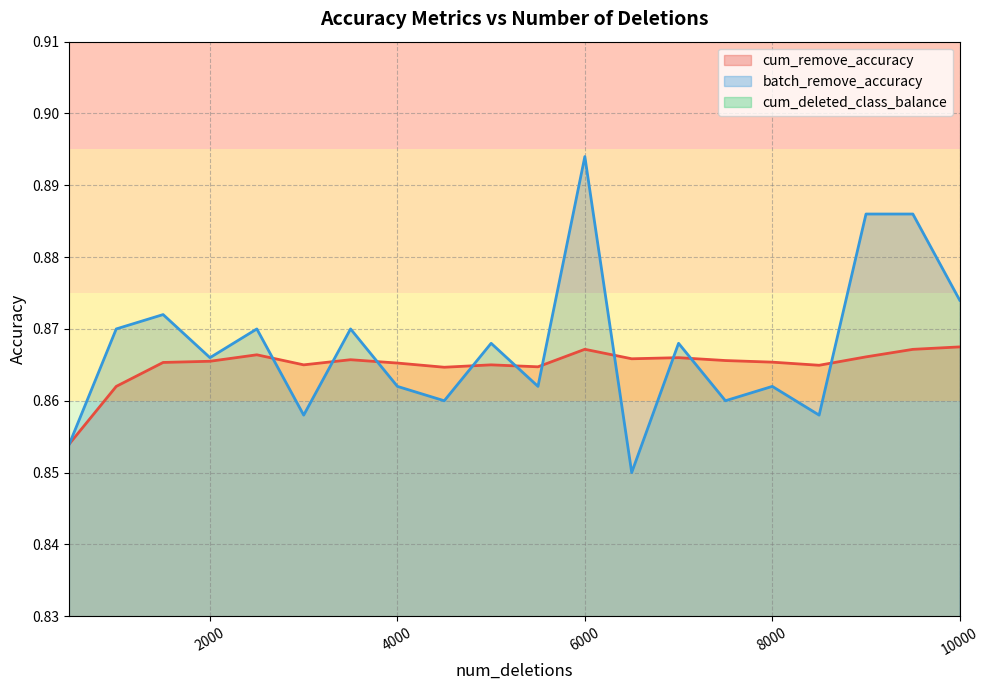

Which series has the largest total across all categories?

batch_remove_accuracy